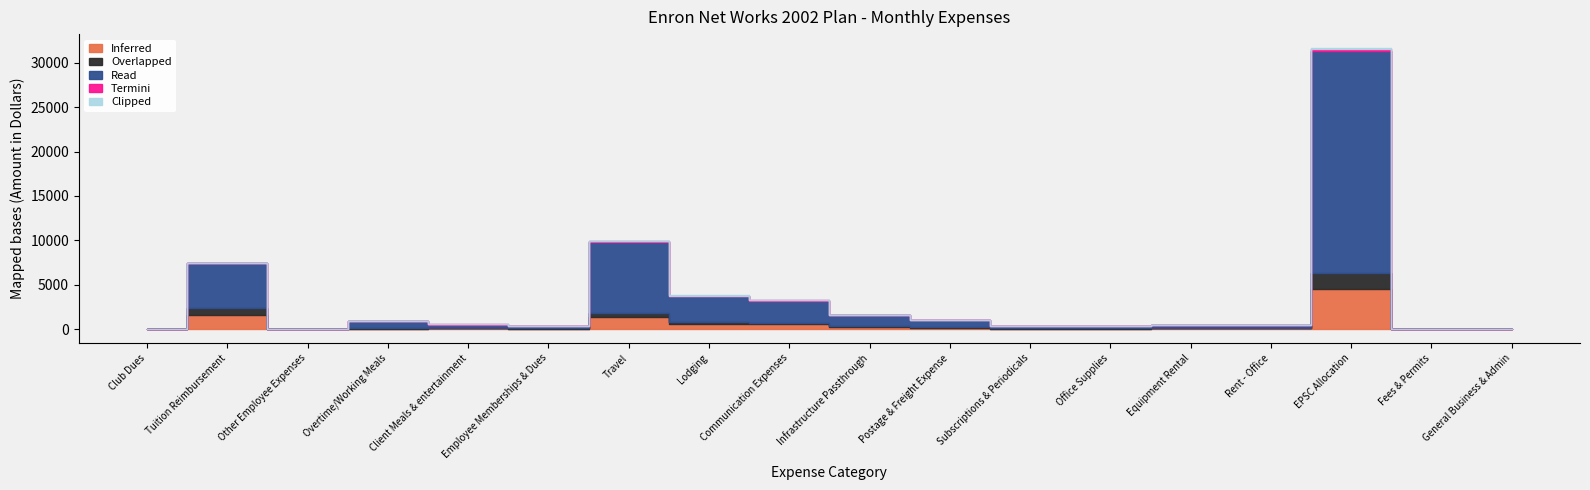

Between Employee Memberships & Dues and General Business & Admin, which series saw the biggest shift?

Read